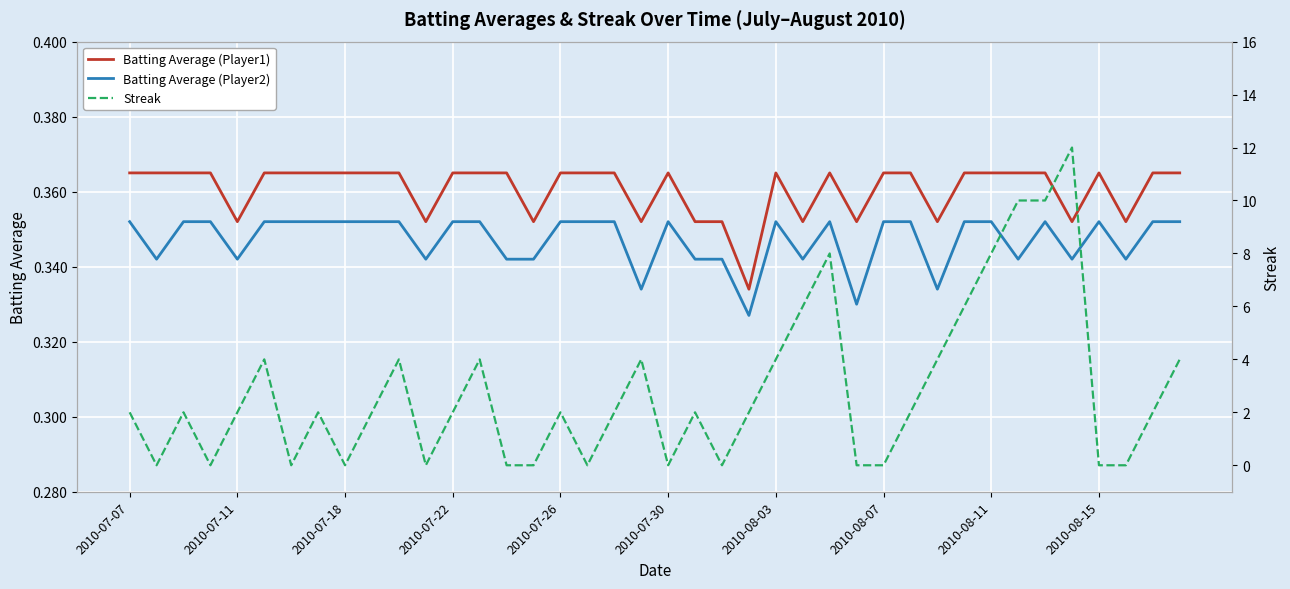

True or false: Batting Average (Player1) and Batting Average (Player2) intersect in this chart.

False